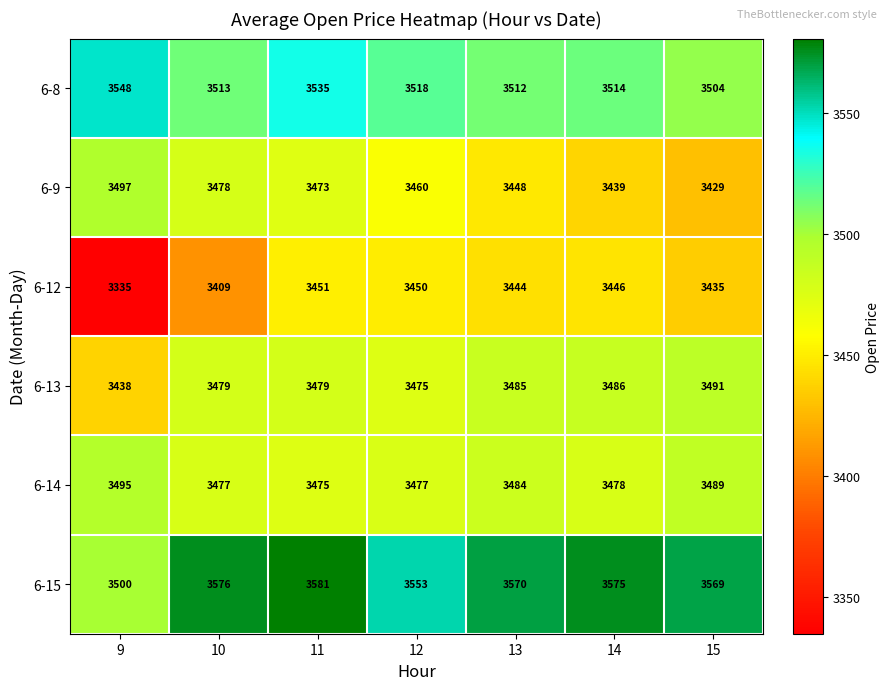

What is the average value of the 6-9 series?

3461